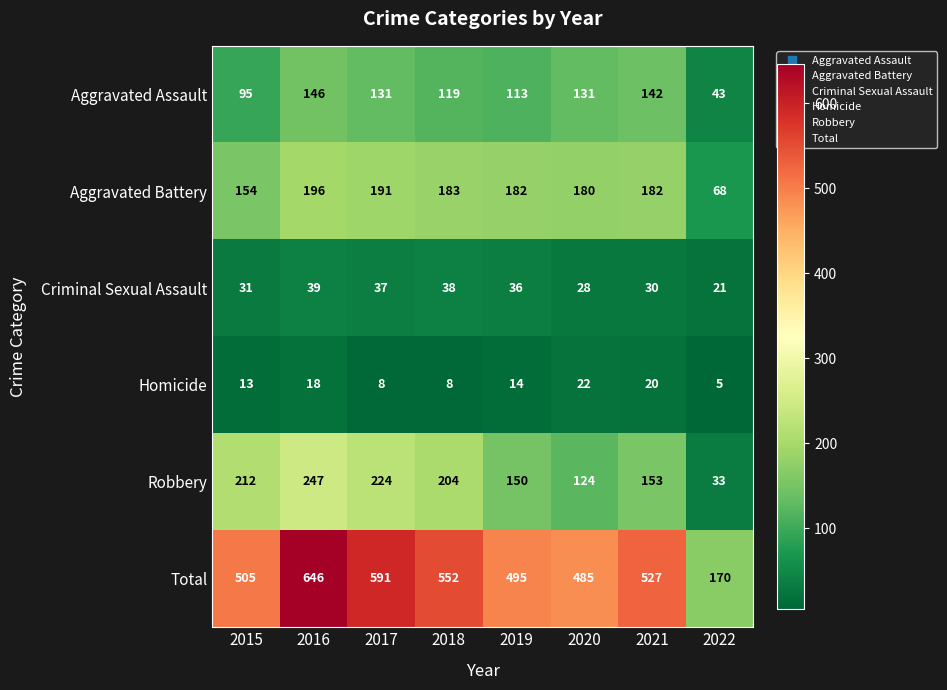

The value of Homicide at 2021 is 34. True or false?

False